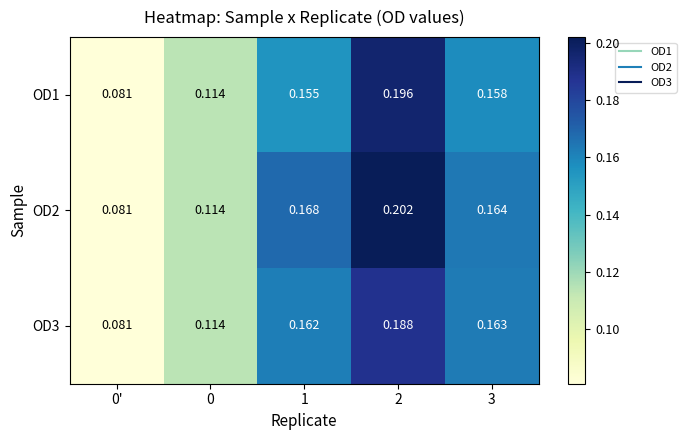

Is the value of OD2 at 1 greater than the value of OD1 at 3?

Yes